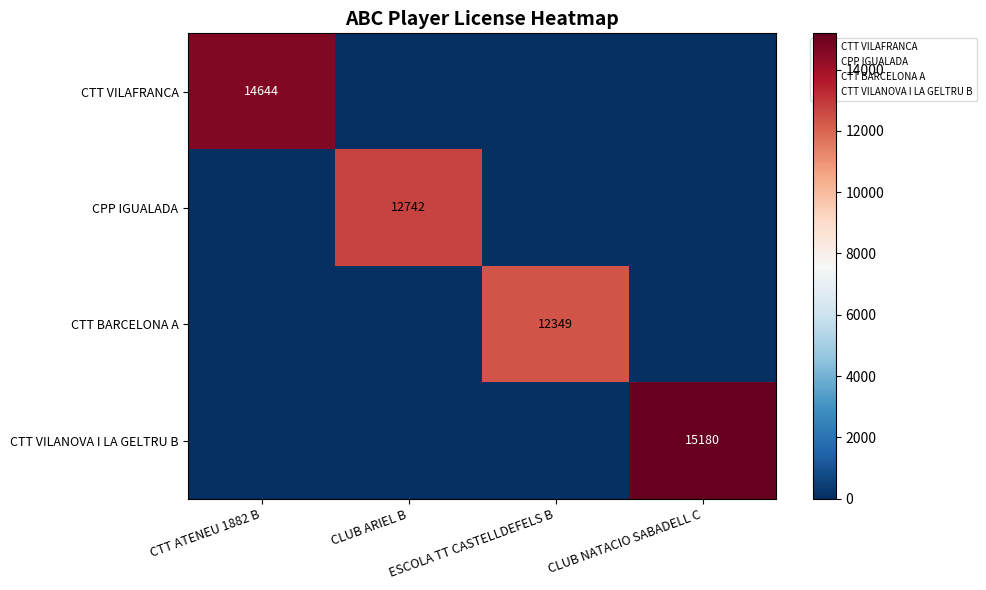

How many categories are shown in the chart?

4